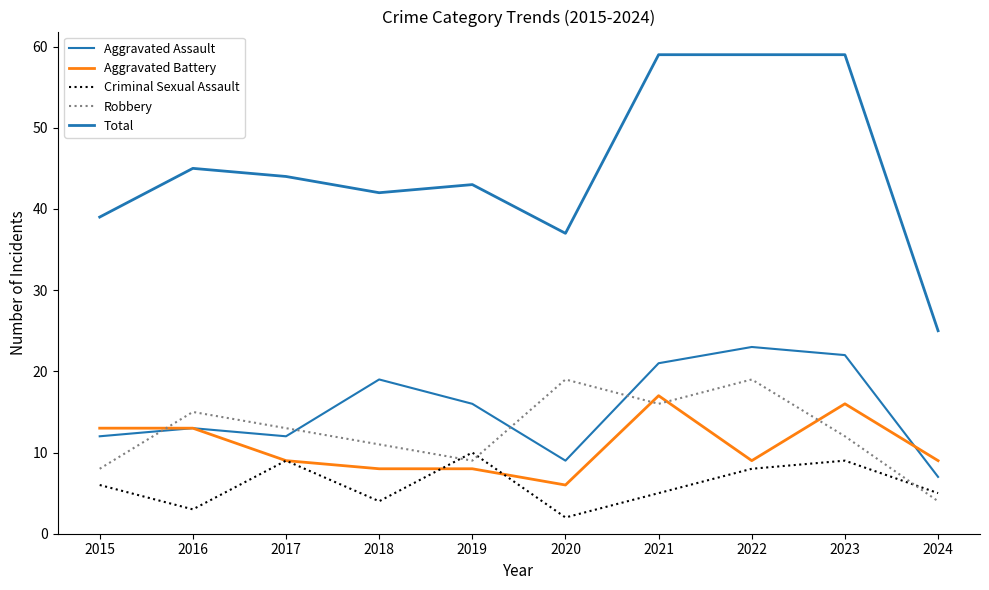

Which series has the widest spread of values?

Total